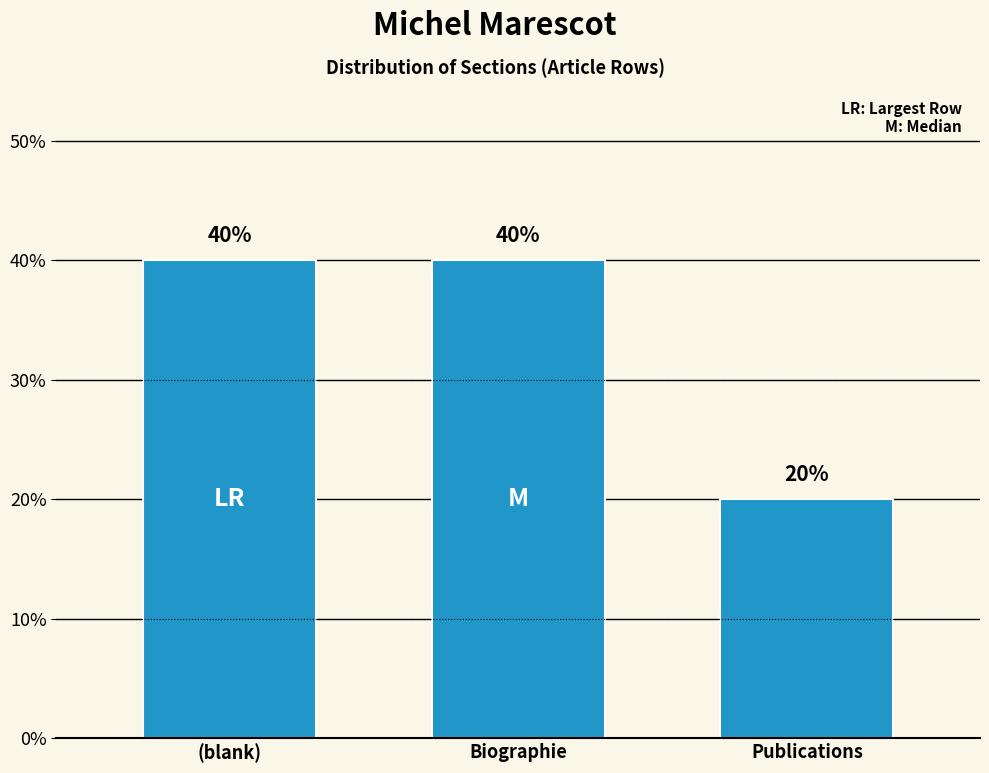

Does the chart contain any negative values?

No